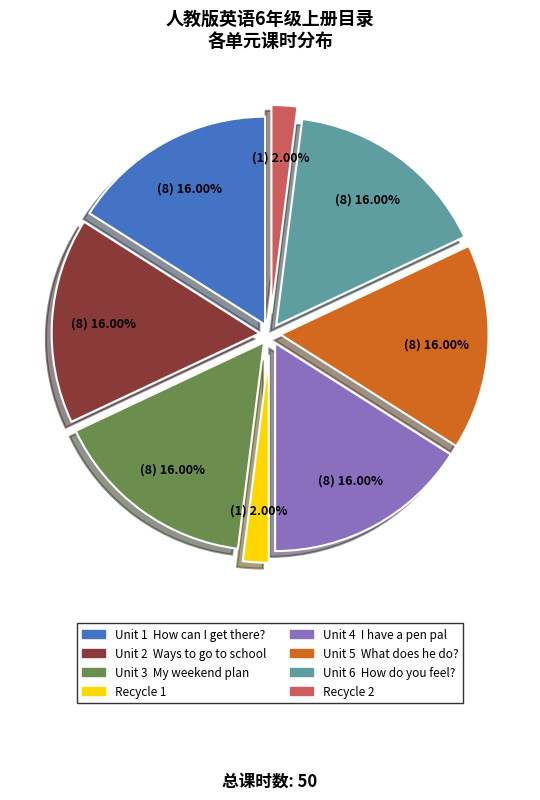

What is the ratio of the value at Unit 2 Ways to go to school to the value at Recycle 2?

8.0